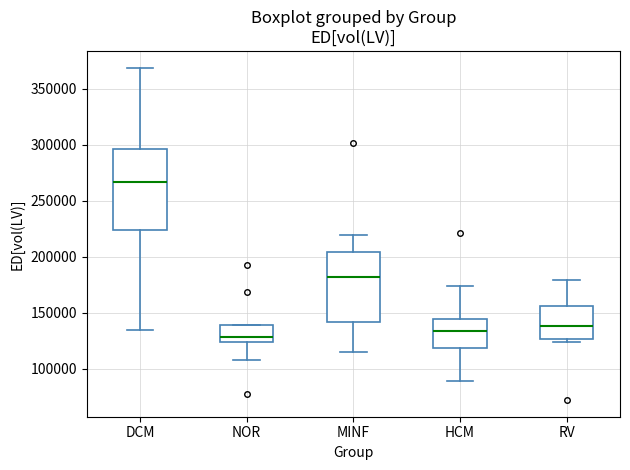

Which box is the tallest, from its lower edge to its upper edge?

DCM